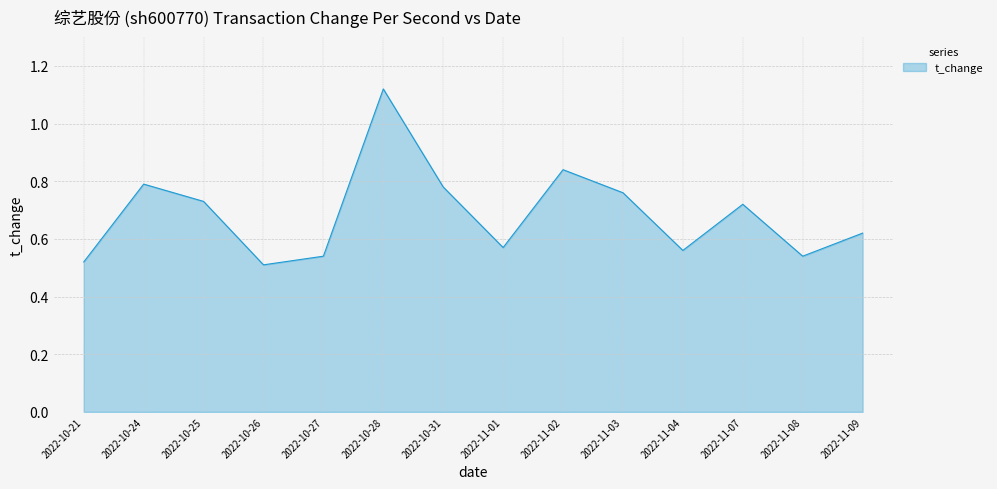

The chart shows a value of 0.1 at 2022-10-27. True or false?

False